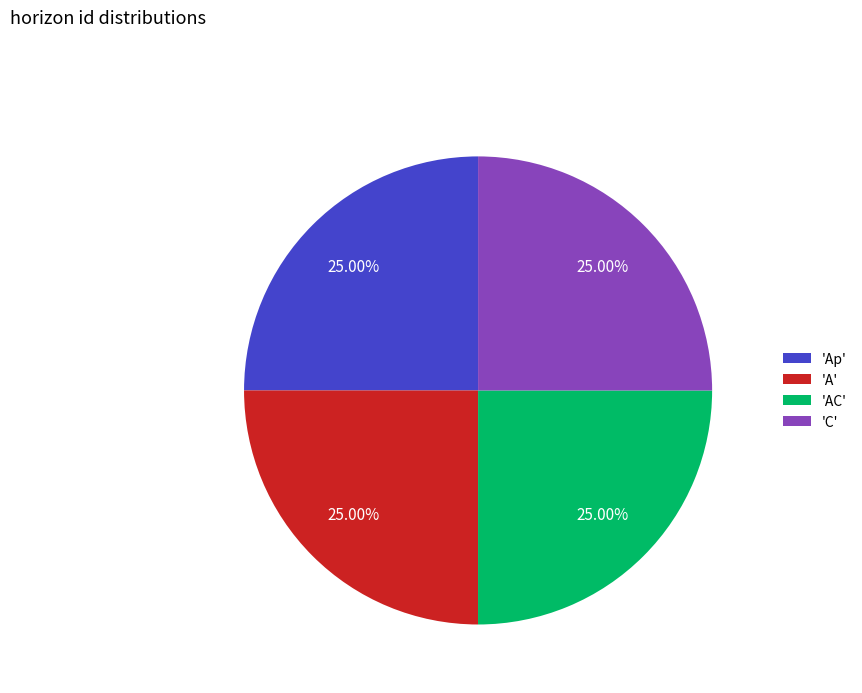

Is 'A' the majority of the pie?

No